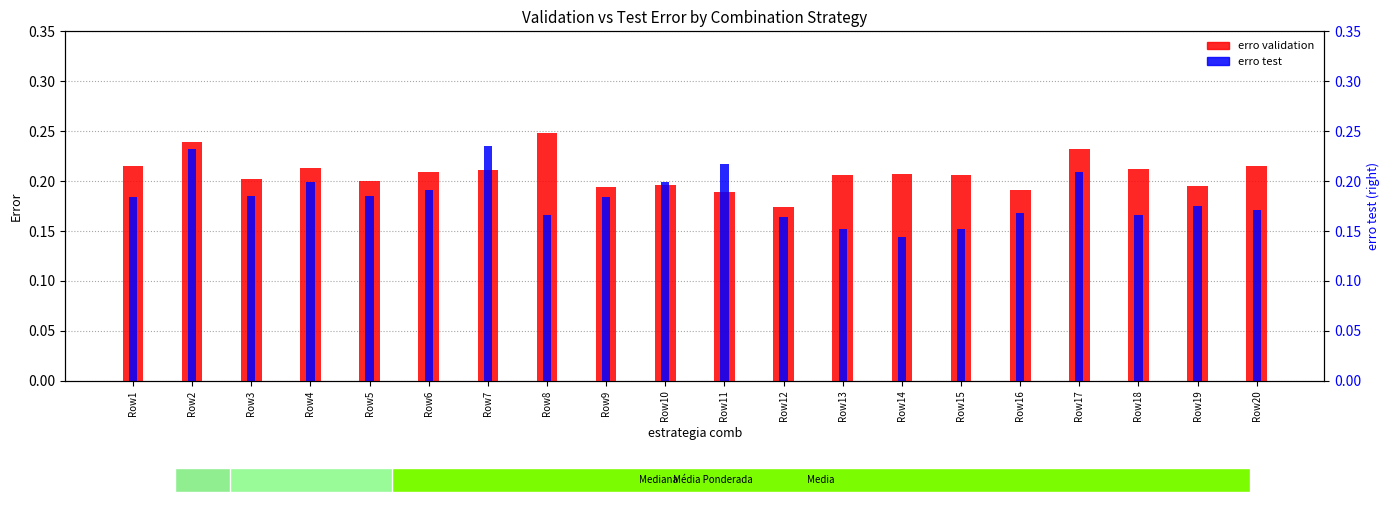

What is the value of the erro validation bar at the 6th from the left?

0.2